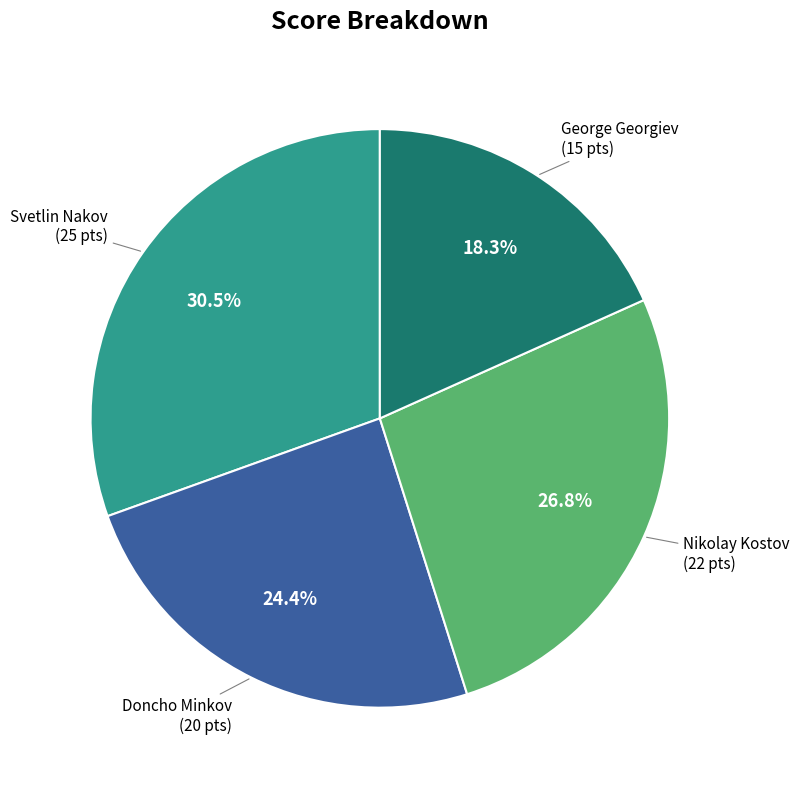

What percentage is NOT represented by Doncho Minkov?

75.6%